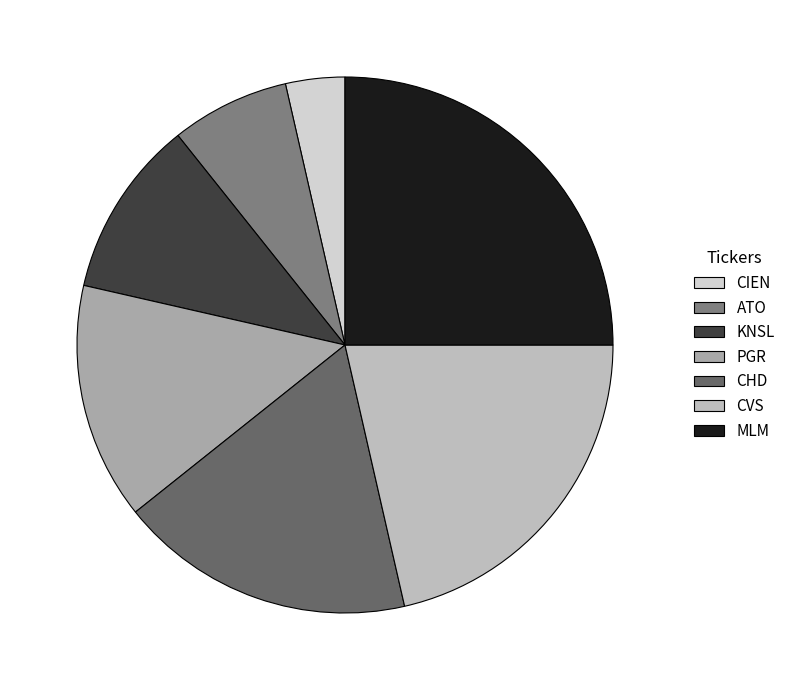

To the nearest percent, what is the difference between the largest and smallest slice percentages?

21%